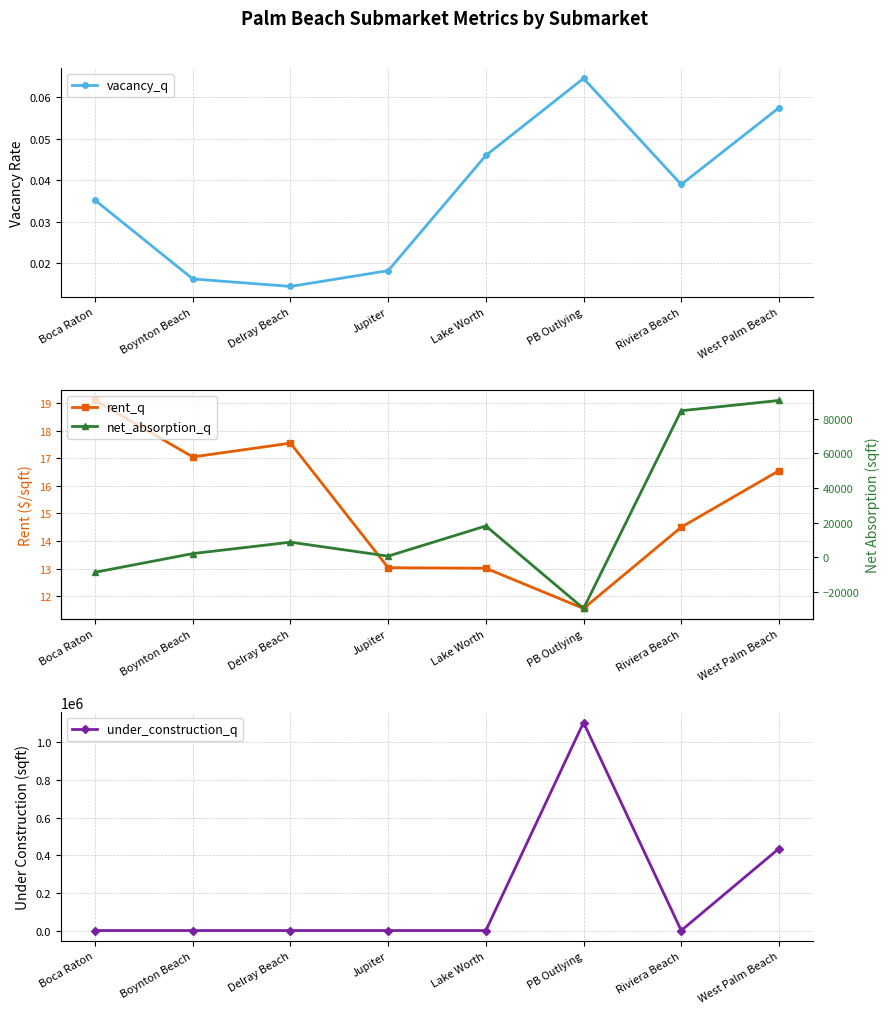

Between West Palm Beach and Lake Worth, which is larger?

West Palm Beach